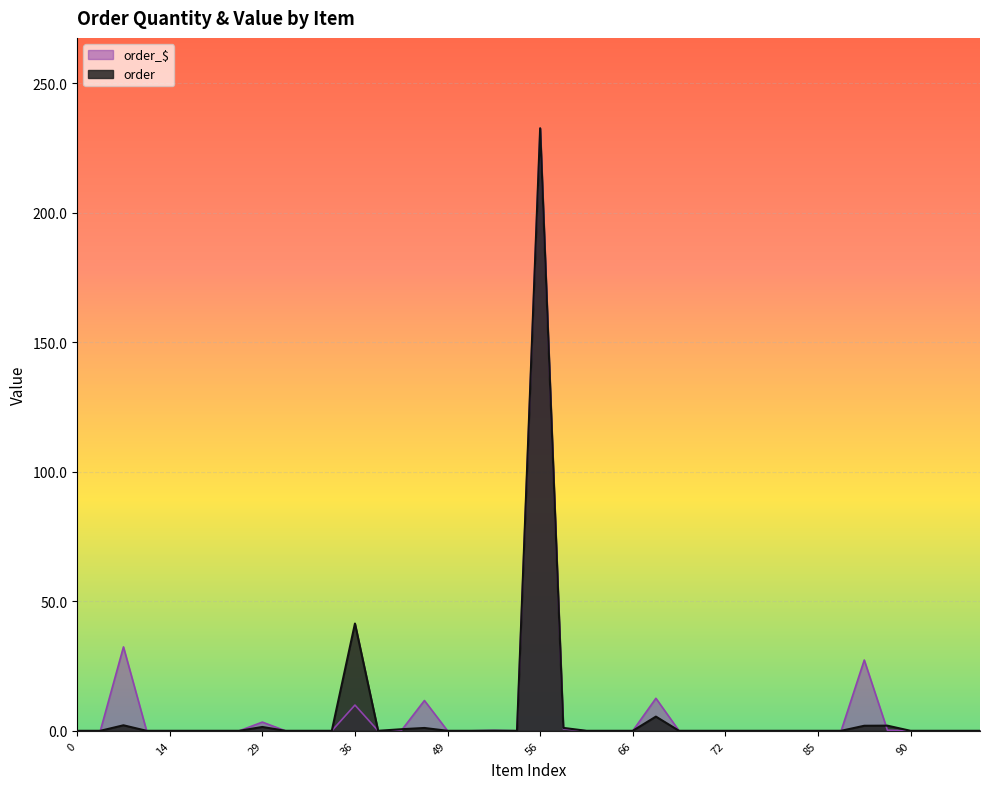

True or false: order has a value of 1.8 at 42.

False